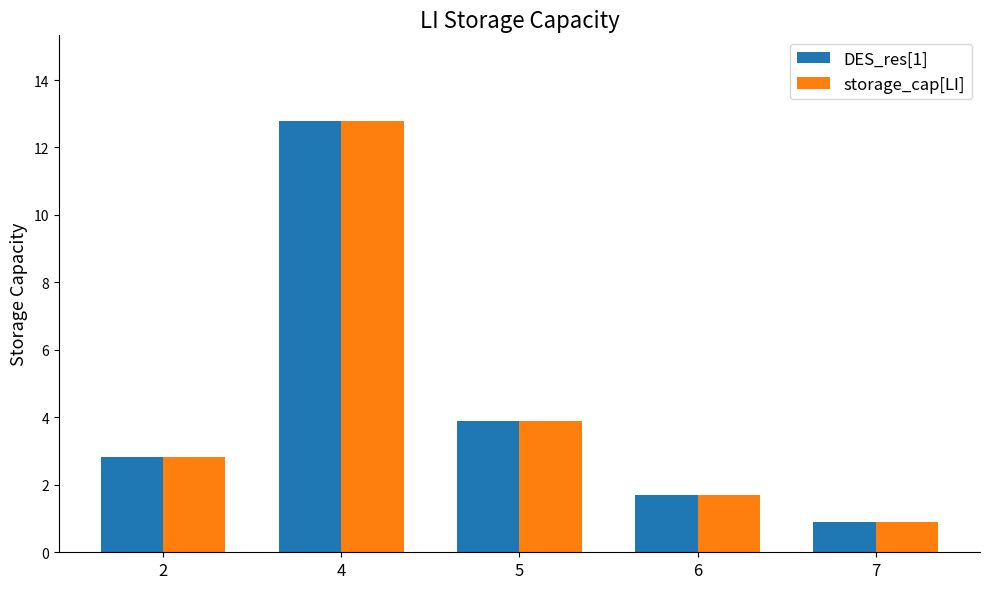

True or false: storage_cap[LI] has a value of 1.7 at 6.

True